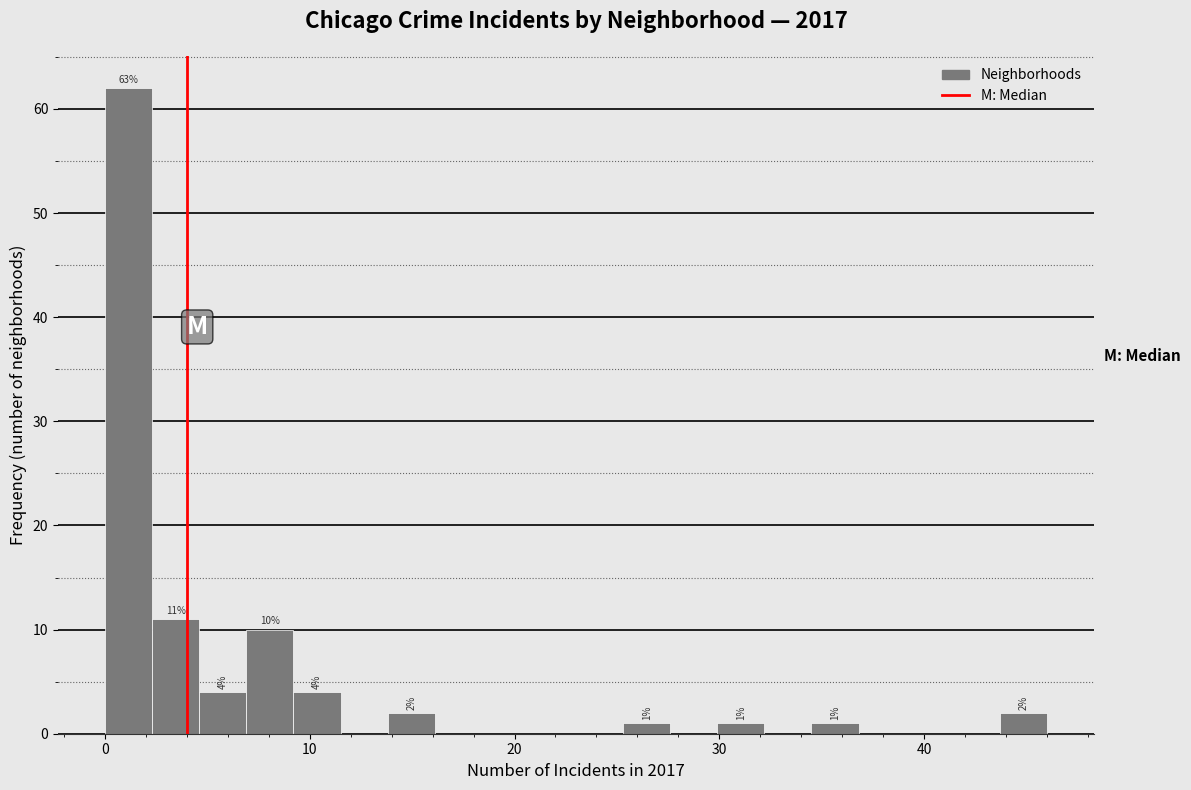

Around what value on the x-axis is the tallest bar? Give the approximate position of its centre, as read against the axis.

1